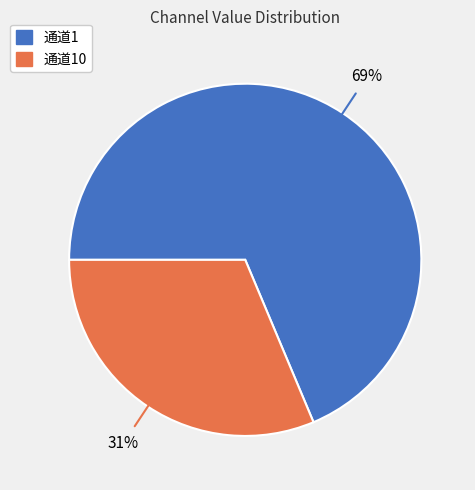

How many segments does this pie chart have?

2